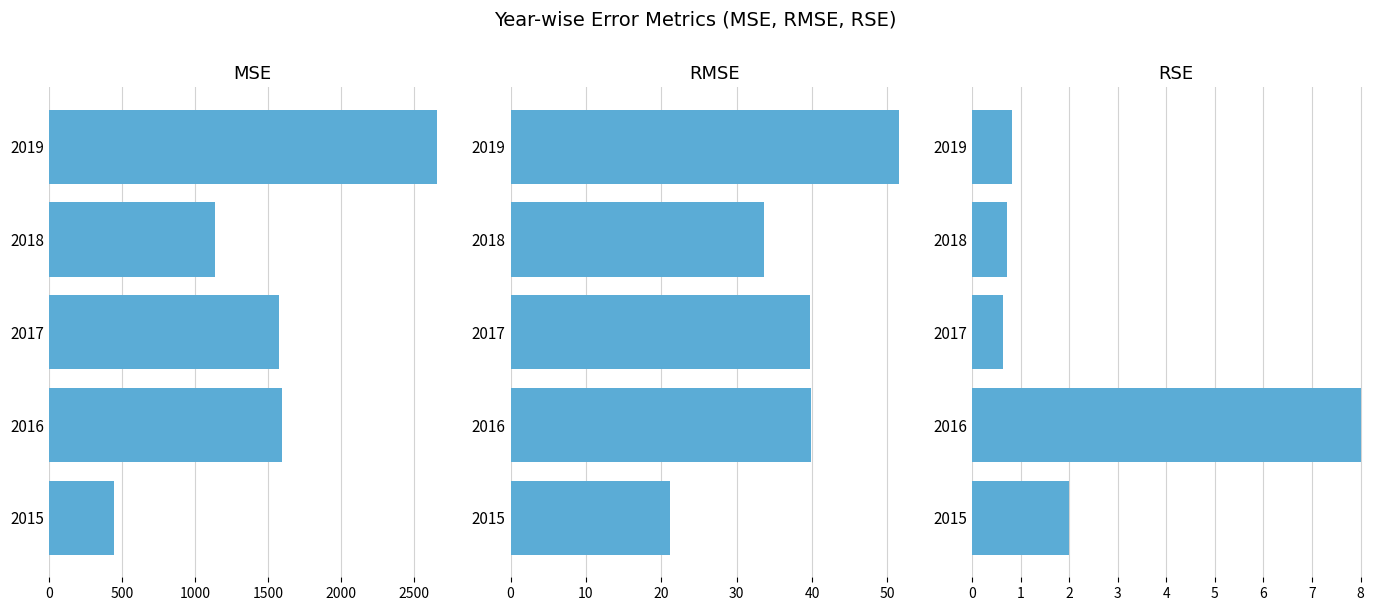

The RSE series shows 2.0 at 2015. True or false?

True